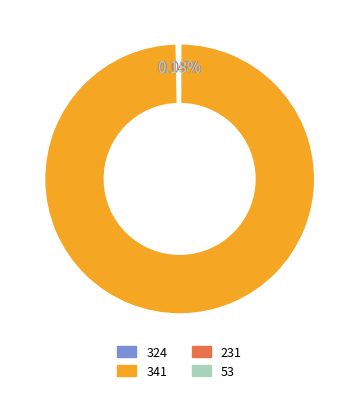

What is the majority slice?

341